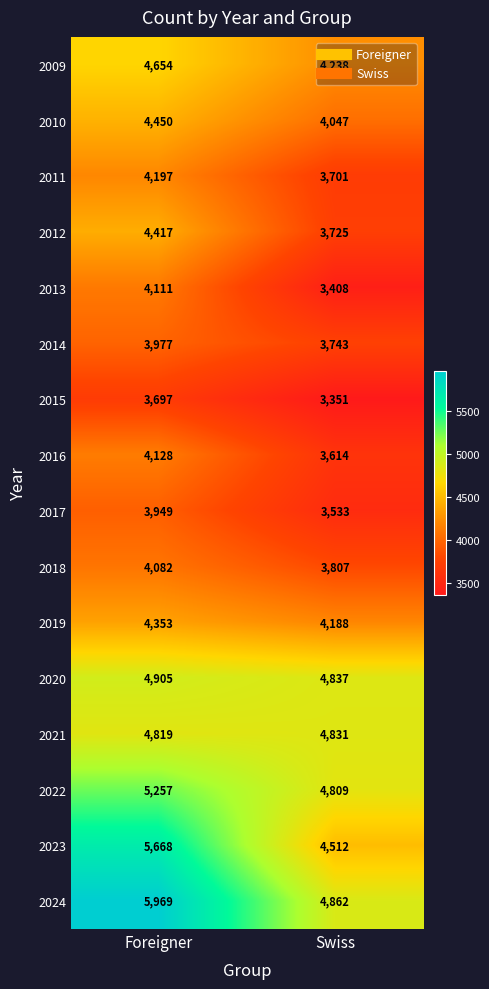

The 2019 series shows 4188 at Swiss. True or false?

True